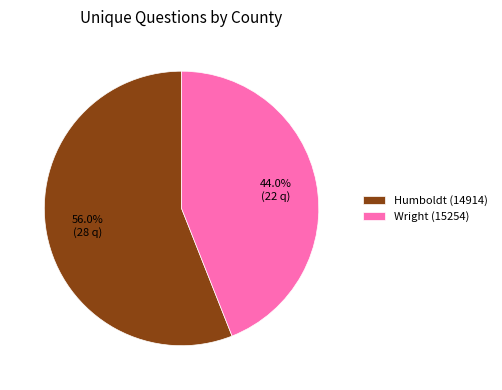

What is the smallest slice in the pie chart?

Wright (15254)